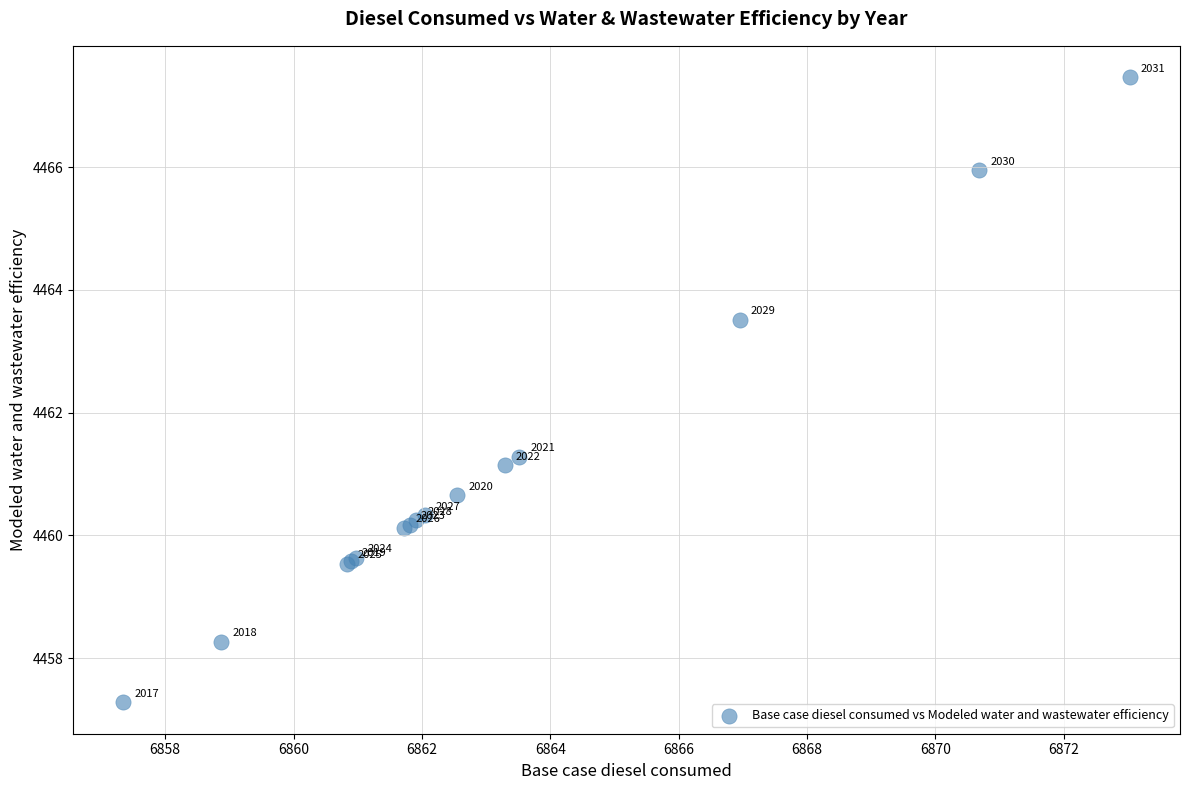

What Y value in the scatter plot is closest to 4462?

4461.3